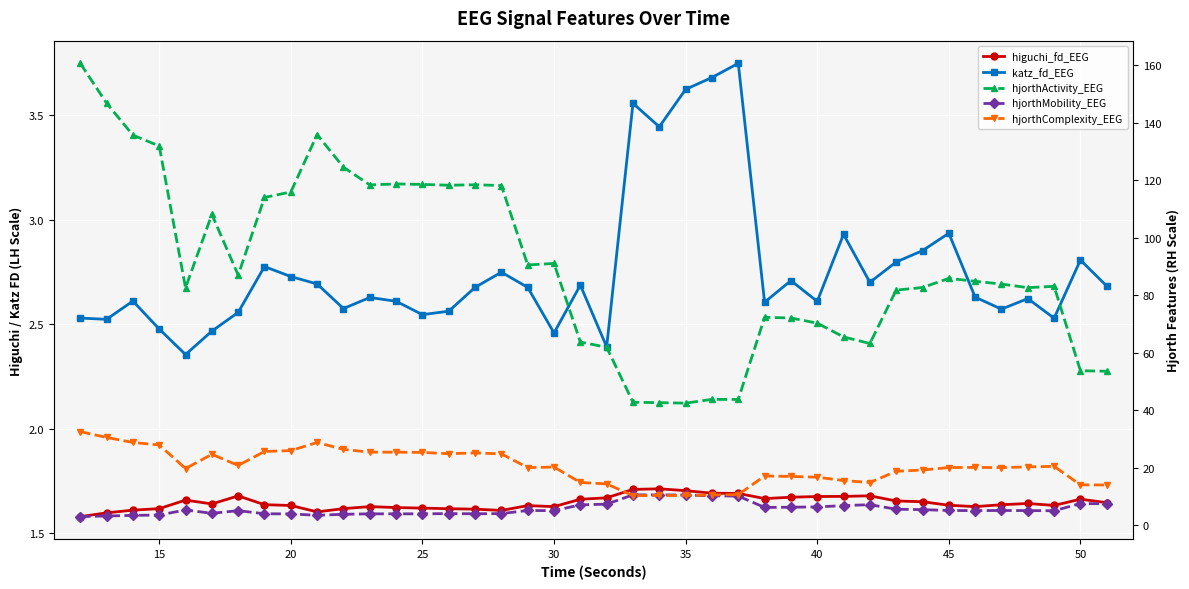

What is the minimum value for hjorthActivity_EEG?

42.5